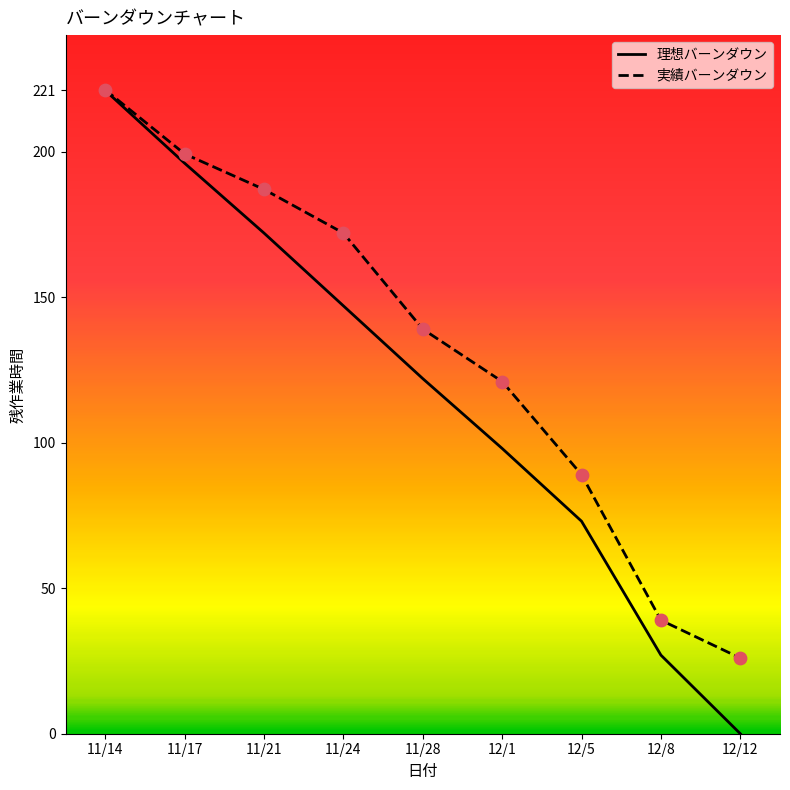

What is the total value across all series at 11/28?

261.0